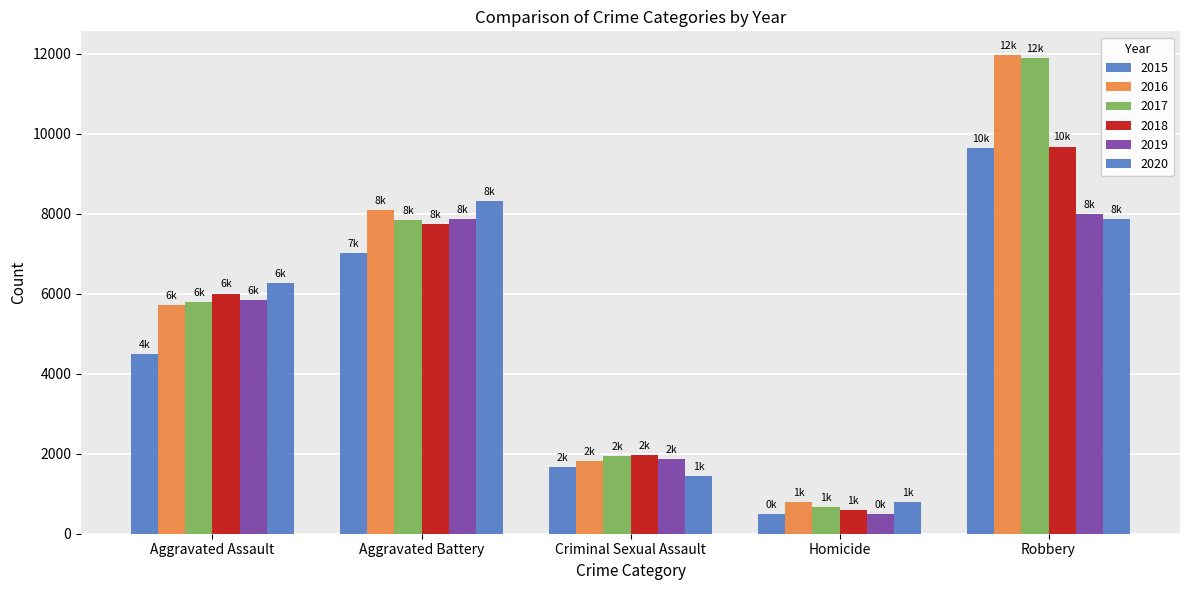

Is it true that 2019 equals 7994 at Robbery?

True